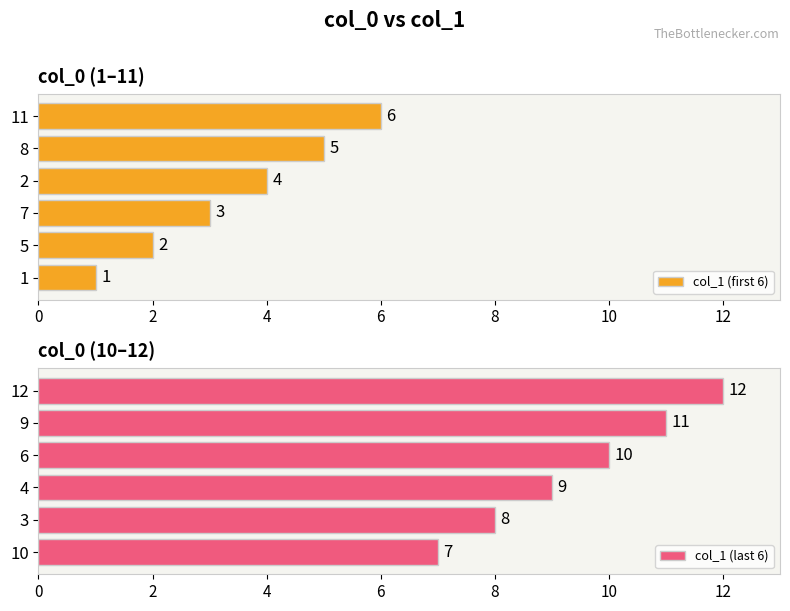

How many col_1 (last 6) values are between 8 and 11?

4